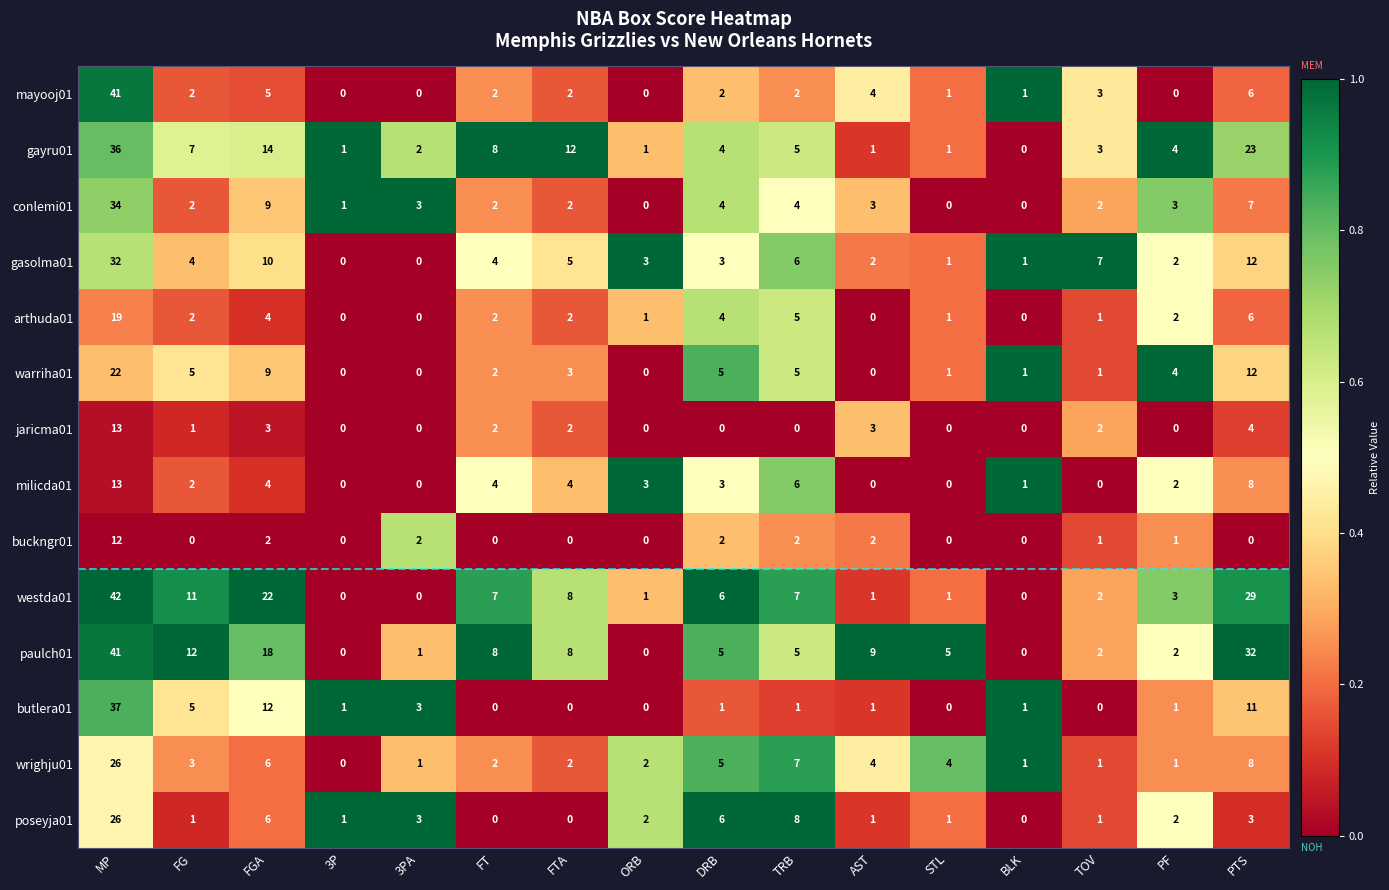

What is the spread (max minus min) of values at FGA?

20